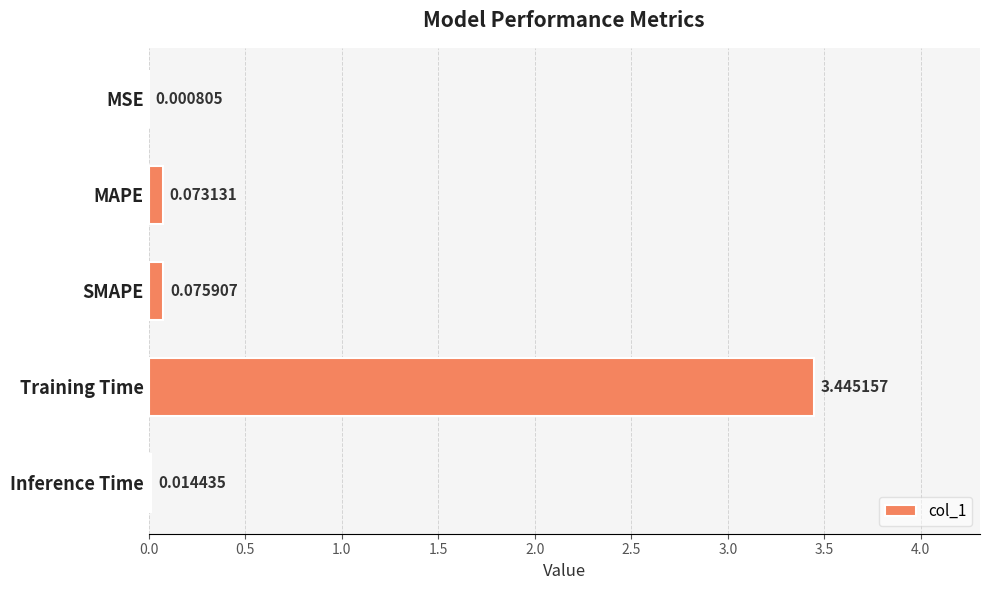

Are the bars grouped side by side (vs. stacked)?

No